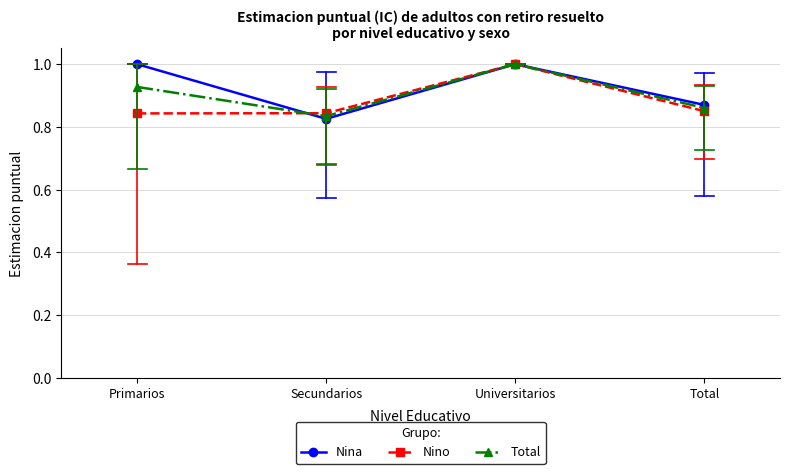

At how many categories does at least one series exceed 0?

4